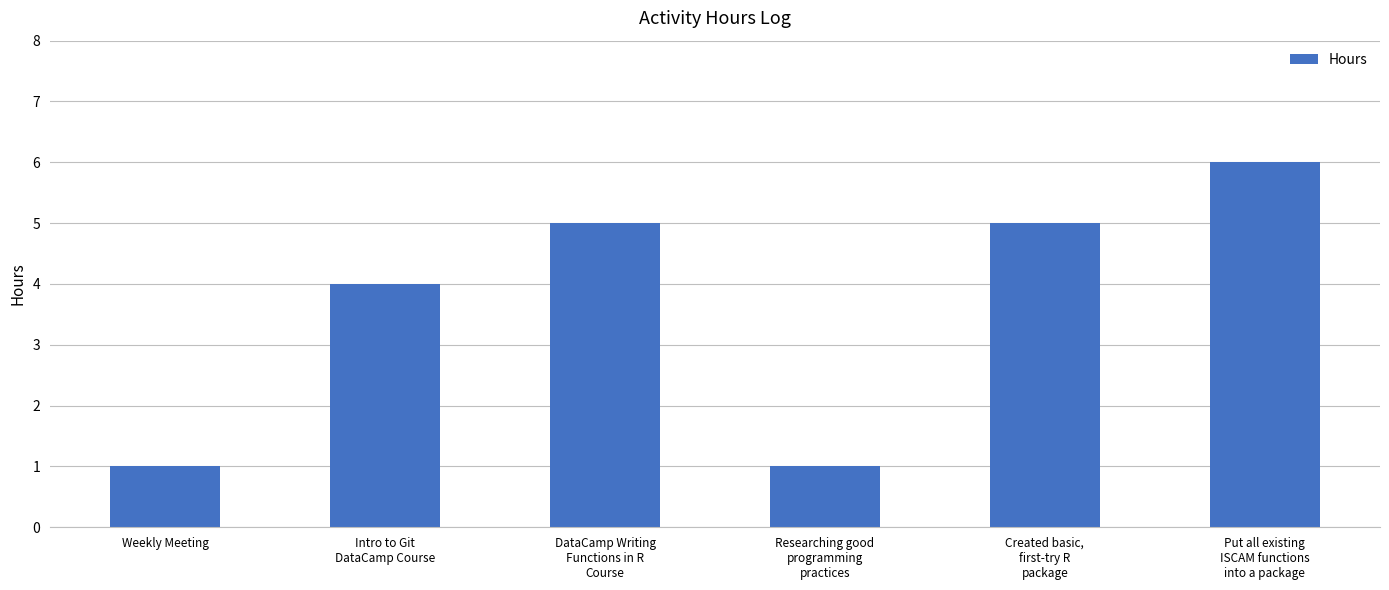

The chart shows a value of 1 at Researching good
programming
practices. True or false?

True